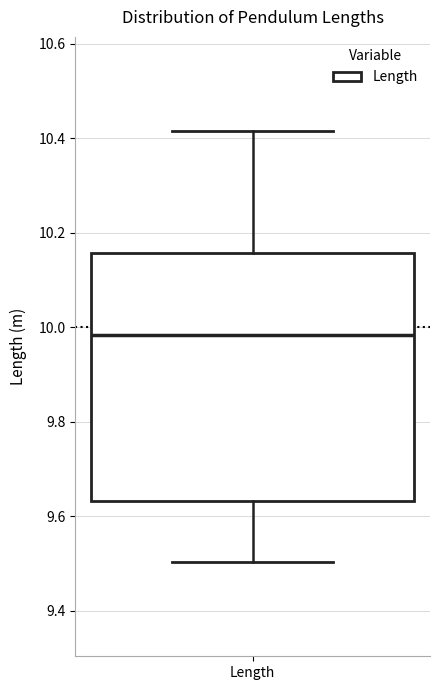

Transcribe this box plot: give where the median line is, the range the box spans, and where the two whiskers end, as read against the y-axis. The values are not printed on the chart, so give them approximately, as read against the axis.

median 9.98, box 9.64 to 10.16, whiskers 9.50 to 10.42